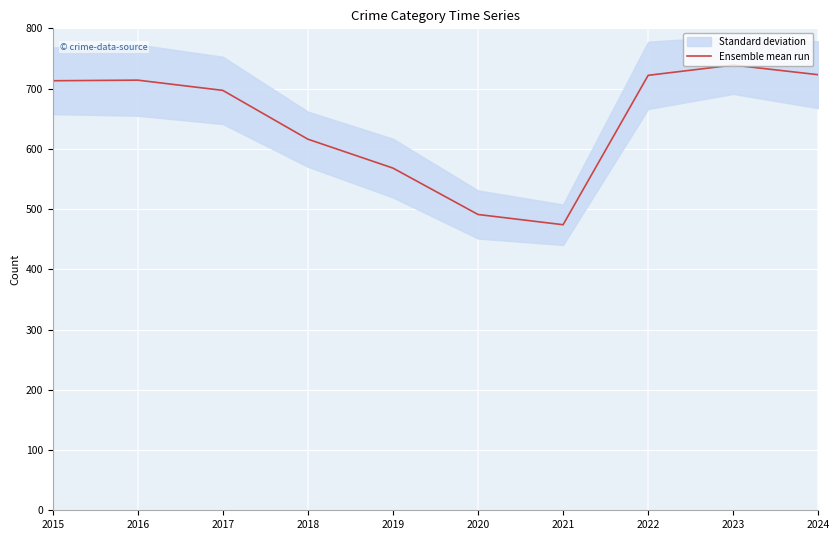

At which category does the data reach its first local valley?

2021